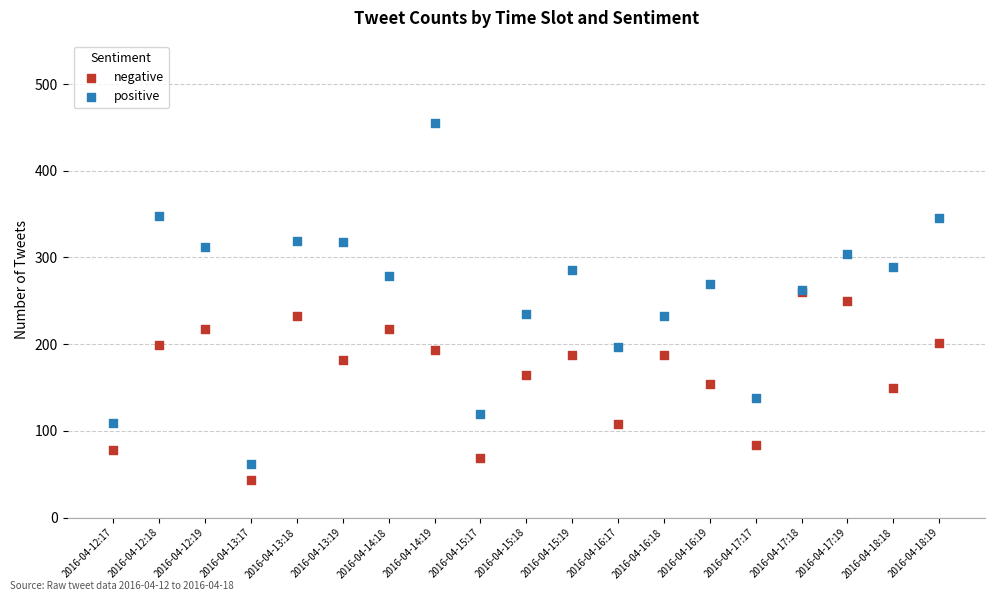

What are all the series names shown in the legend?

negative, positive